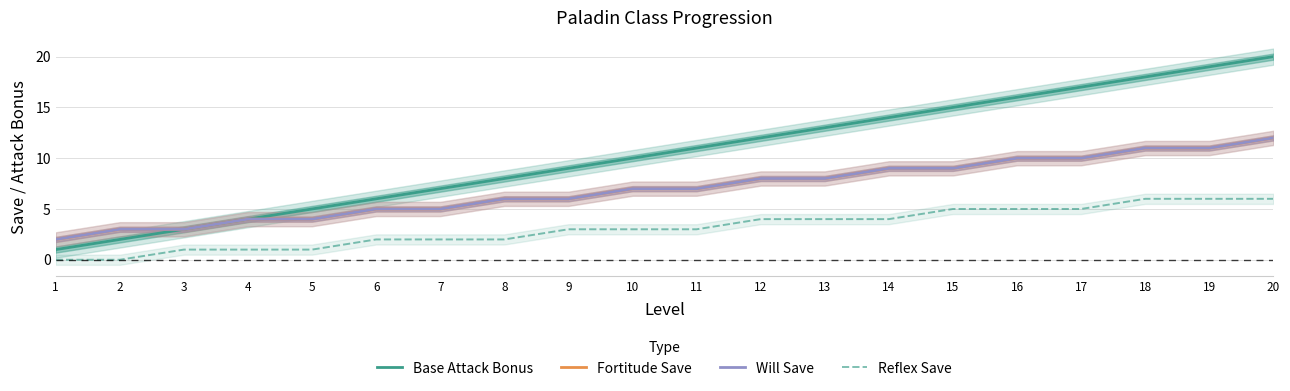

What is the average value of the Fortitude Save series?

7